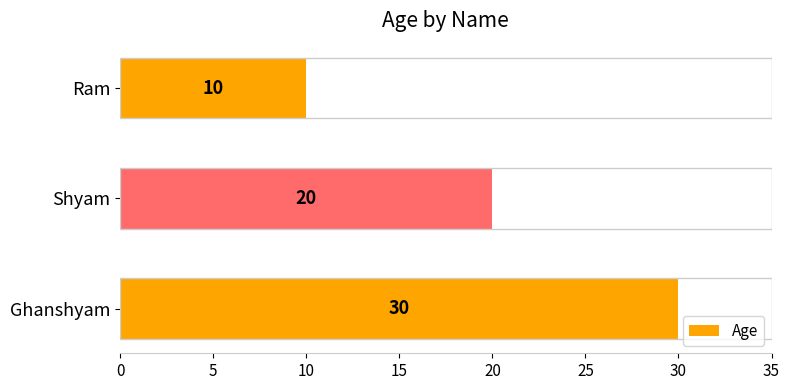

True or false: the data shows 14 at Shyam.

False